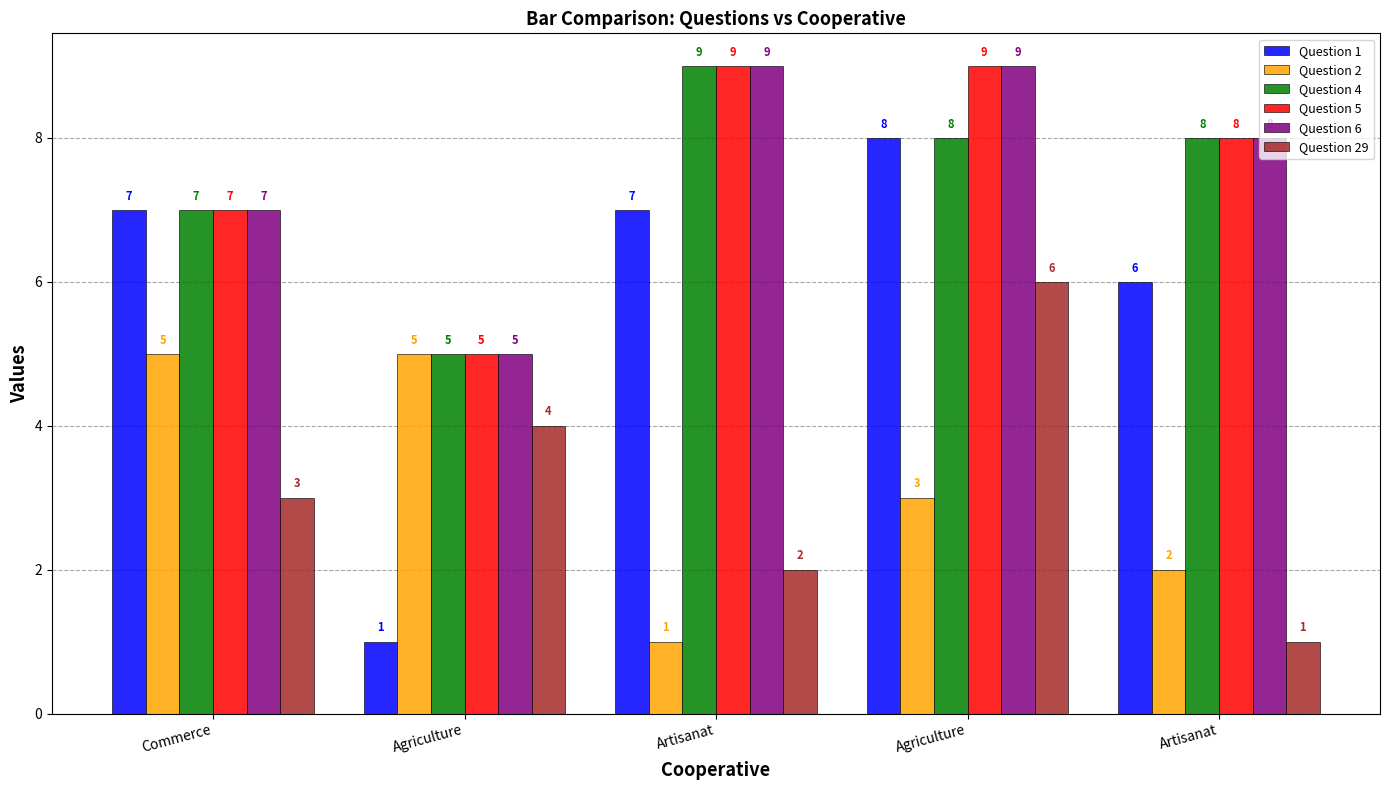

What is the lowest value of the Question 4 series?

5